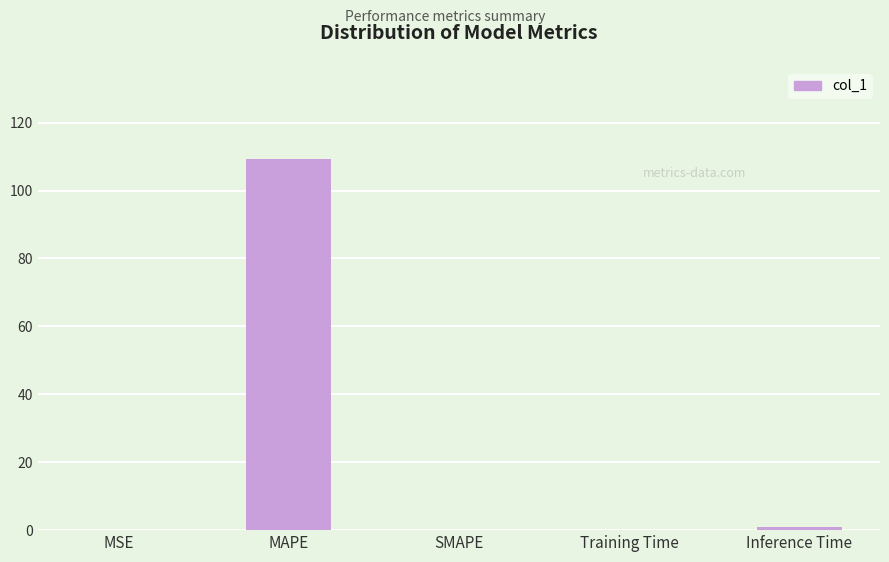

Is it true that the value at MSE is 0.0?

True